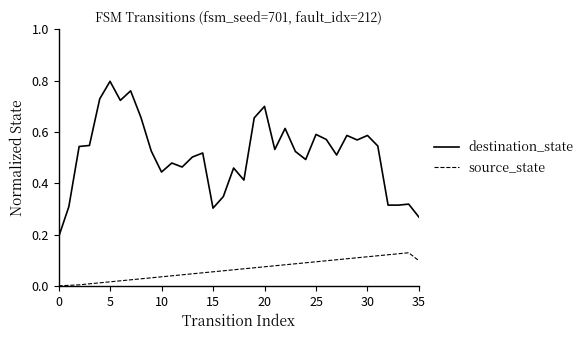

How many lines are shown in the chart?

2